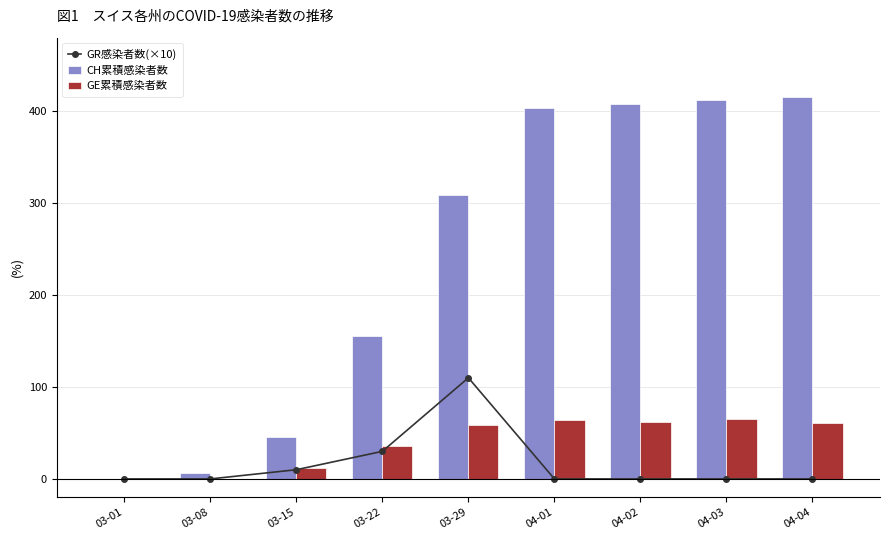

Rank the series by their maximum value, from highest to lowest.

CH累積感染者数, GR感染者数(×10), GE累積感染者数